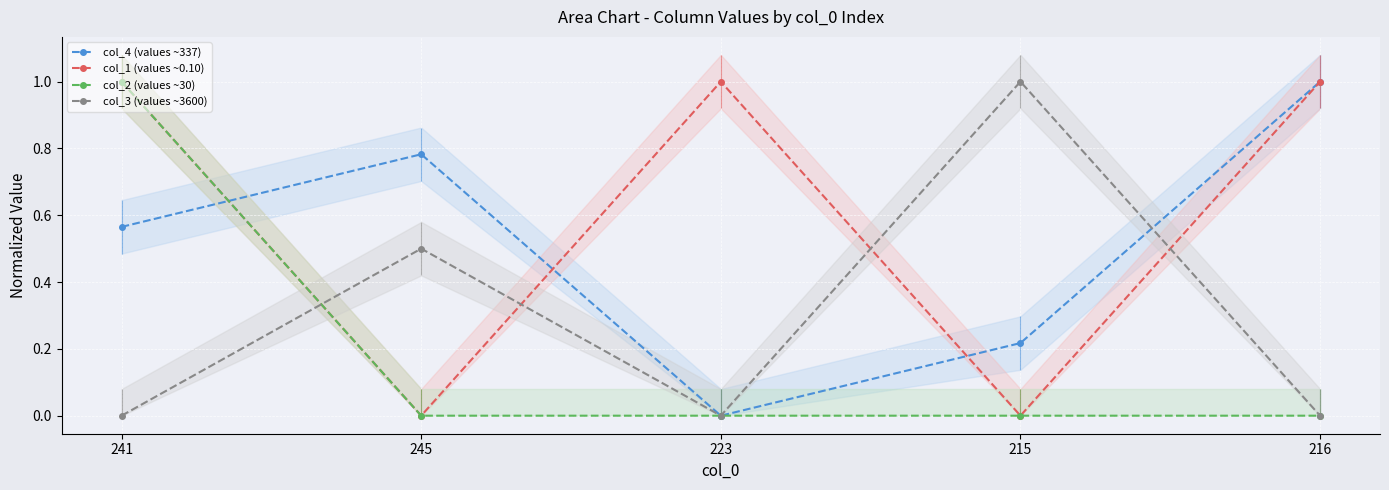

Which category has the lowest value across all series?

223